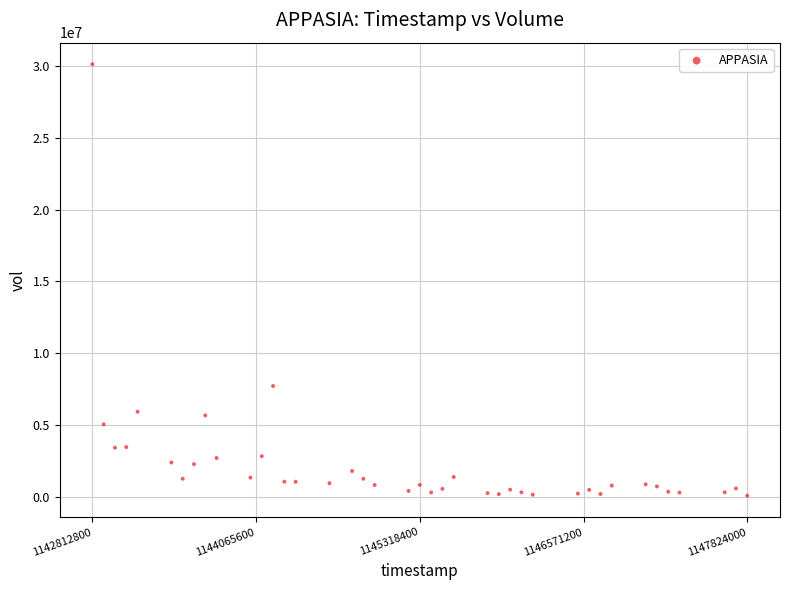

What Y value in the scatter plot is closest to 15096100?

7705394